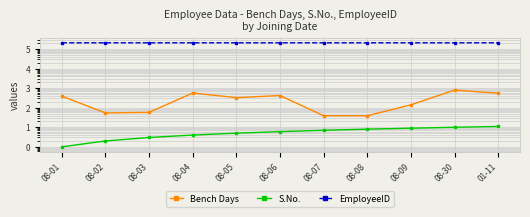

What position from the left is 08-07?

7